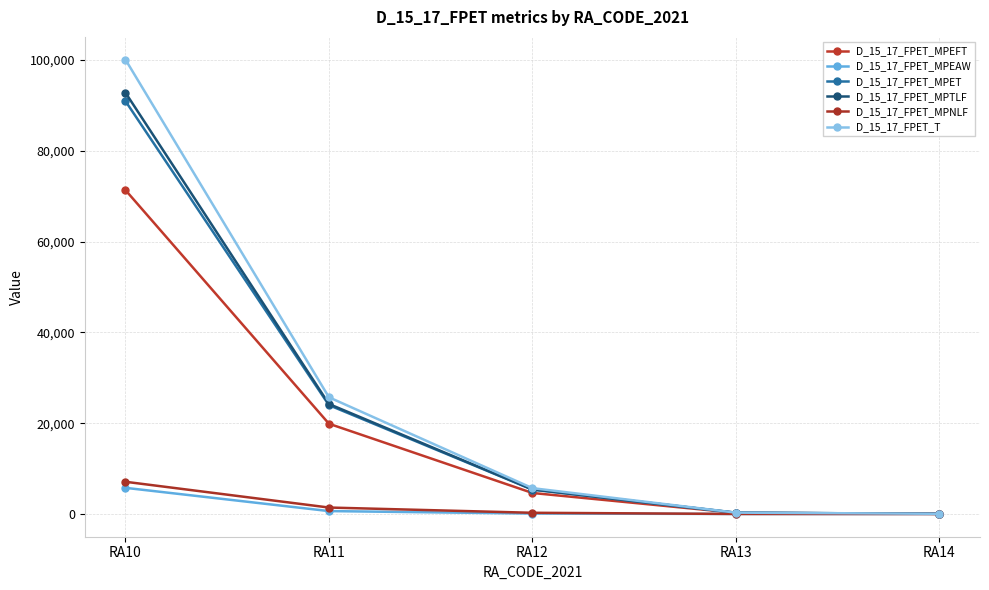

What is the difference between the second highest and minimum values in the D_15_17_FPET_MPEFT series?

19841